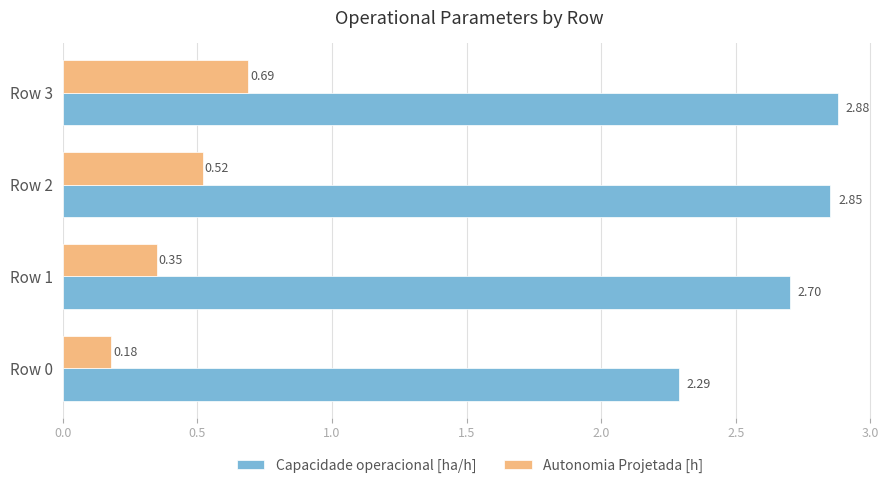

Rank the series by their average value, from lowest to highest.

Autonomia Projetada [h], Capacidade operacional [ha/h]